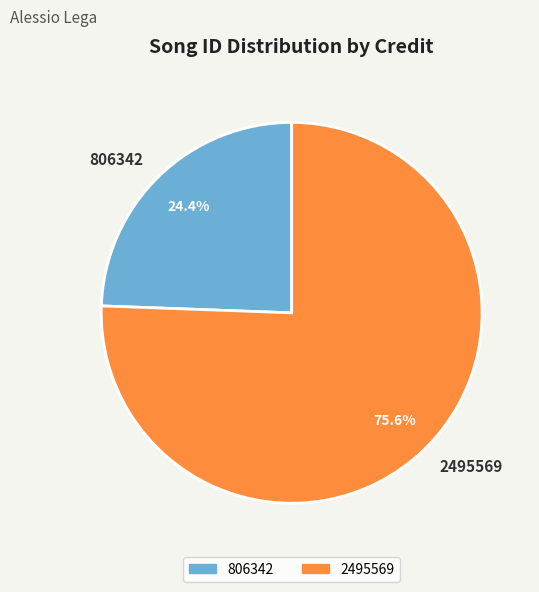

What percentage is the 806342 slice, to the nearest percent?

24%